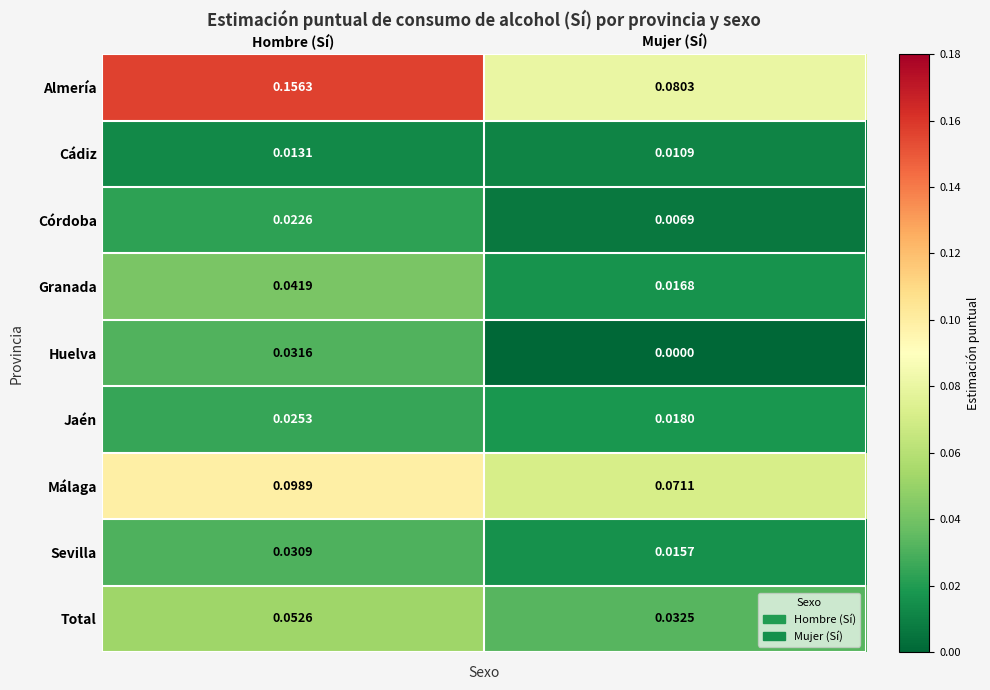

Rank the series by their maximum value, from highest to lowest.

Almería, Málaga, Total, Granada, Huelva, Sevilla, Jaén, Córdoba, Cádiz